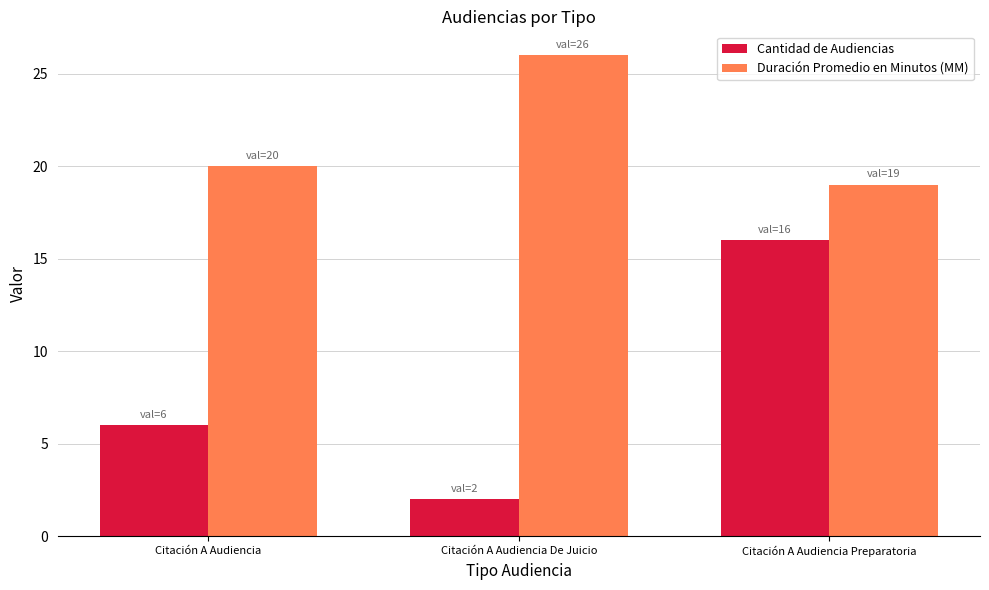

True or false: Cantidad de Audiencias has a value of 16 at Citación A Audiencia Preparatoria.

True